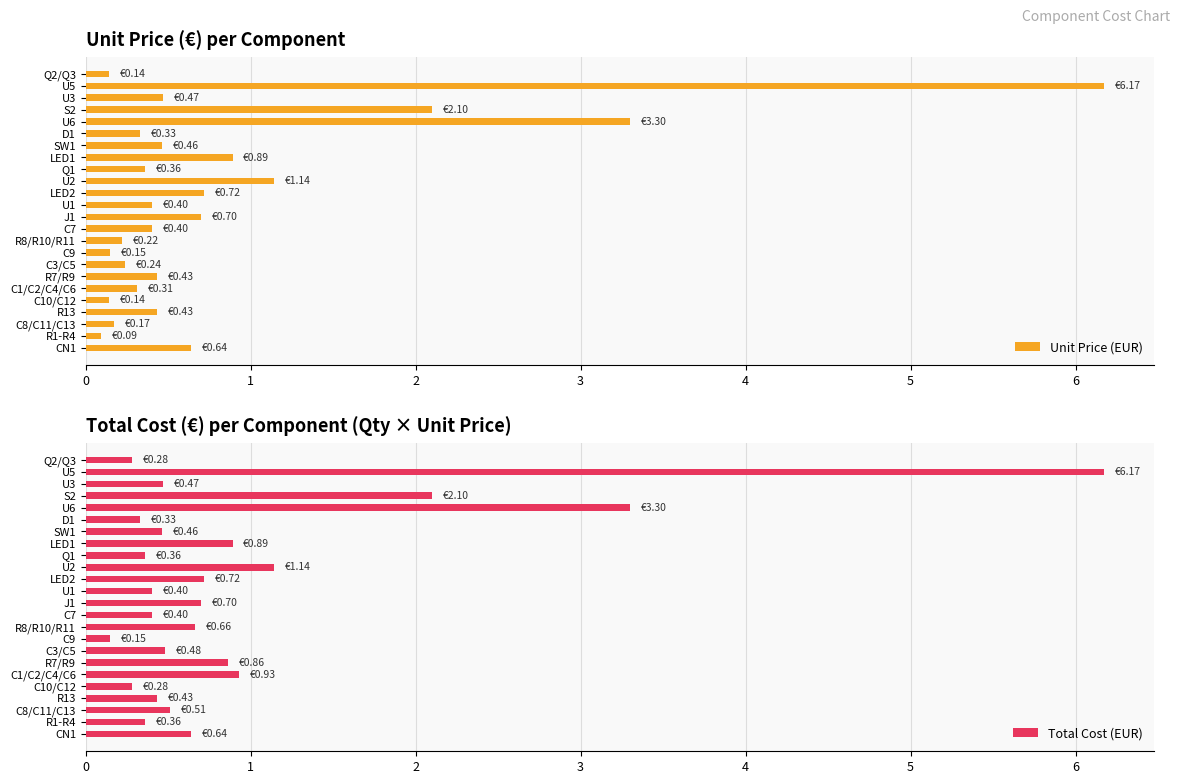

What is the difference between the second highest and second lowest values in the Unit Price (EUR) series?

3.2